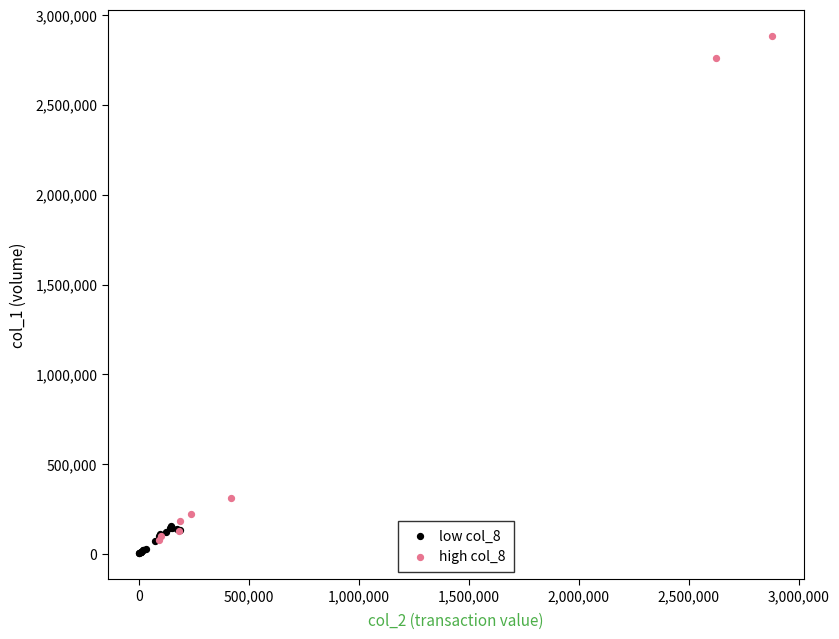

Which series has the largest Y range (max minus min)?

high col_8